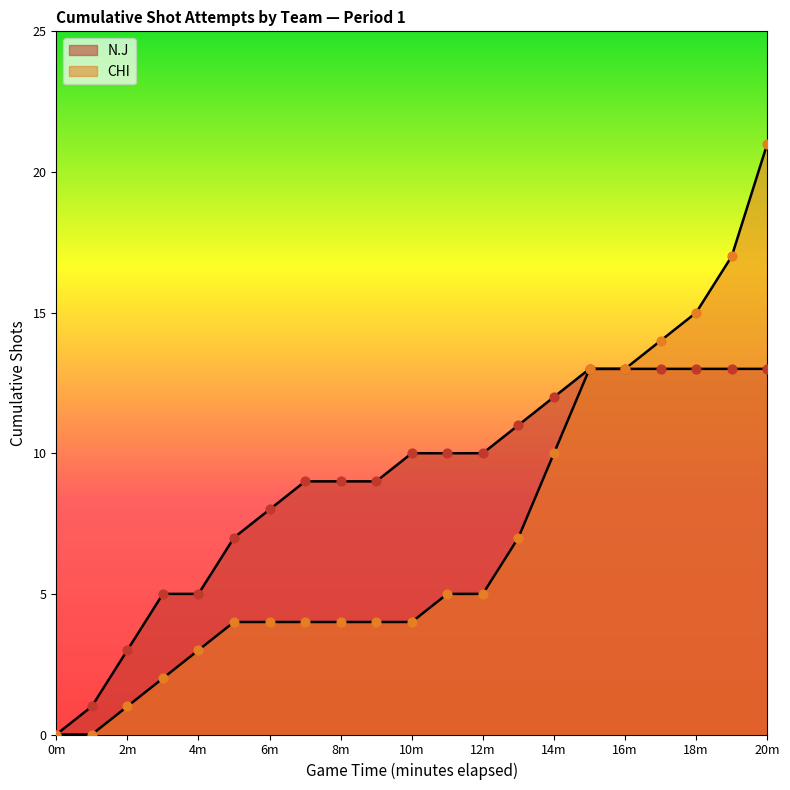

How many lines are shown in the chart?

2